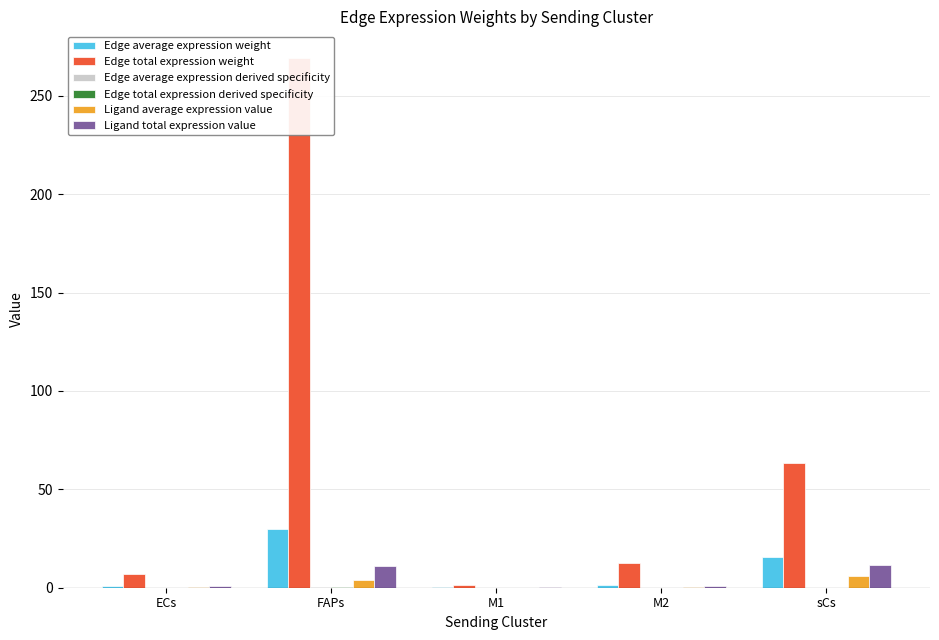

Which category has the highest value in the Edge average expression derived specificity series?

FAPs